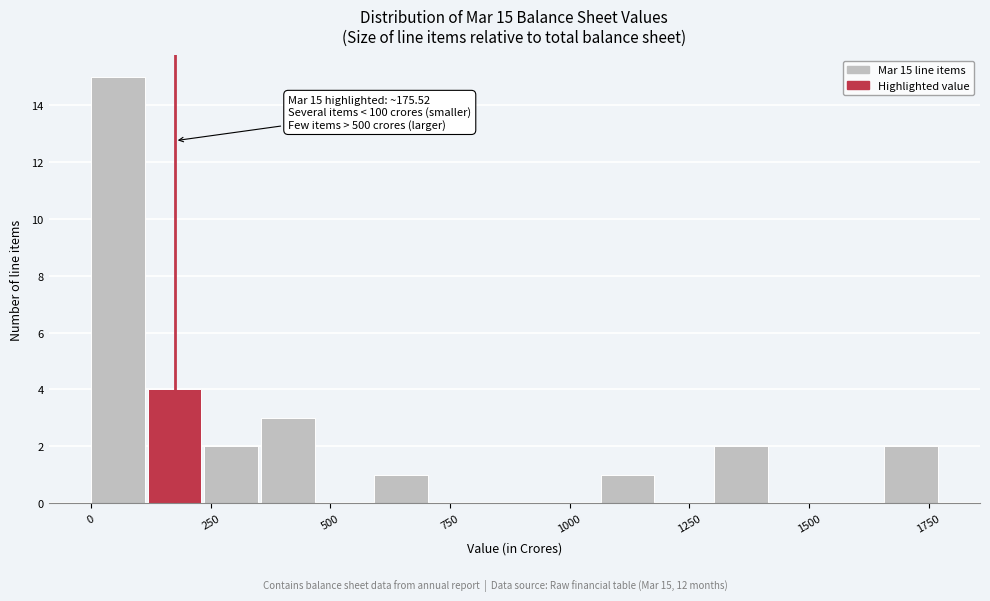

Read against the x-axis, roughly where is the centre of the tallest bar?

50